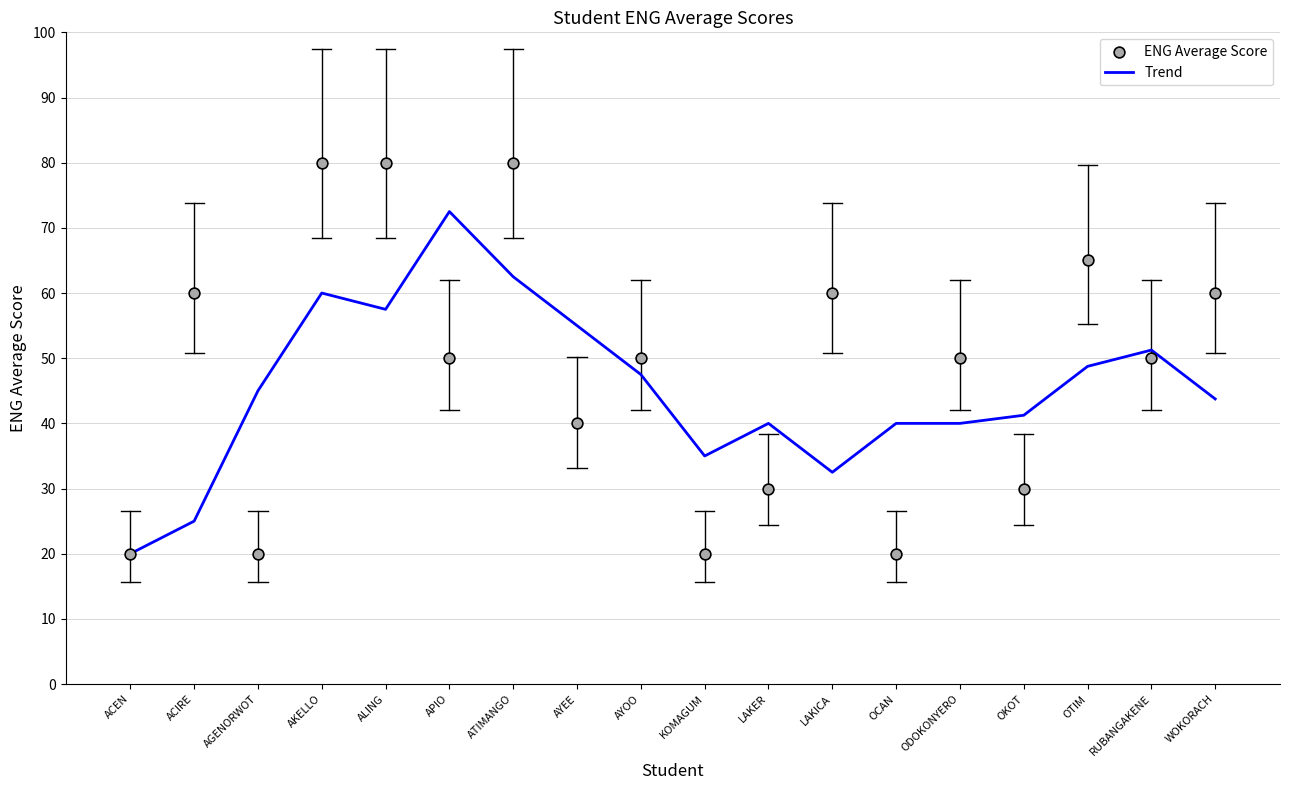

What are all the series names shown in the legend?

Trend, ENG Average Score